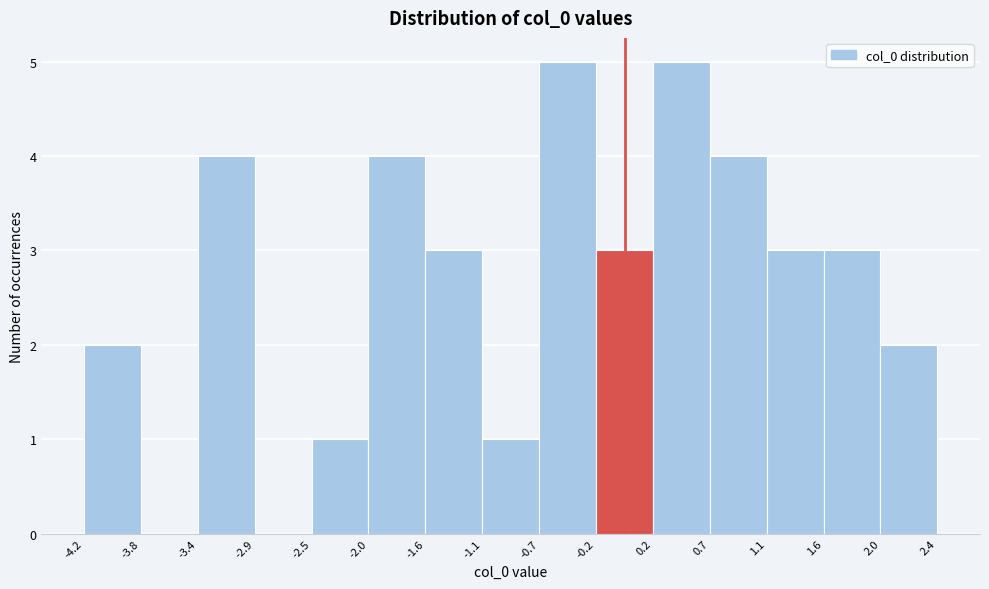

Reading left to right, transcribe this chart: for each bar, give the range it covers on the x-axis and its height. The values are not printed on the chart, so give them approximately, as read against the axis.

-4.2 to -3.8: 2
-3.8 to -3.4: 0
-3.4 to -2.9: 4
-2.9 to -2.5: 0
-2.5 to -2.0: 1
-2.0 to -1.6: 4
-1.6 to -1.1: 3
-1.1 to -0.7: 1
-0.7 to -0.2: 5
-0.2 to 0.2: 3
0.2 to 0.7: 5
0.7 to 1.1: 4
1.1 to 1.6: 3
1.6 to 2.0: 3
2.0 to 2.4: 2